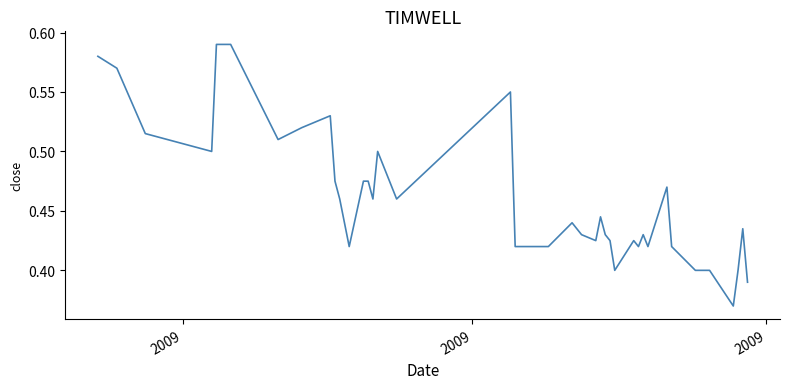

How many interior local valleys (lower than both neighbors) does the data have?

10